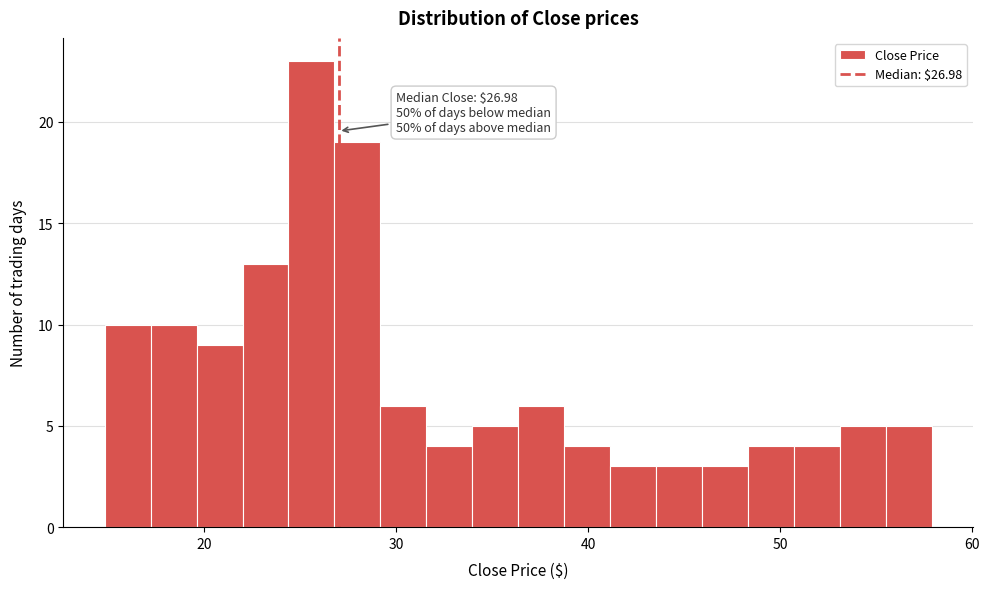

Read against the x-axis, roughly where is the centre of the tallest bar?

26